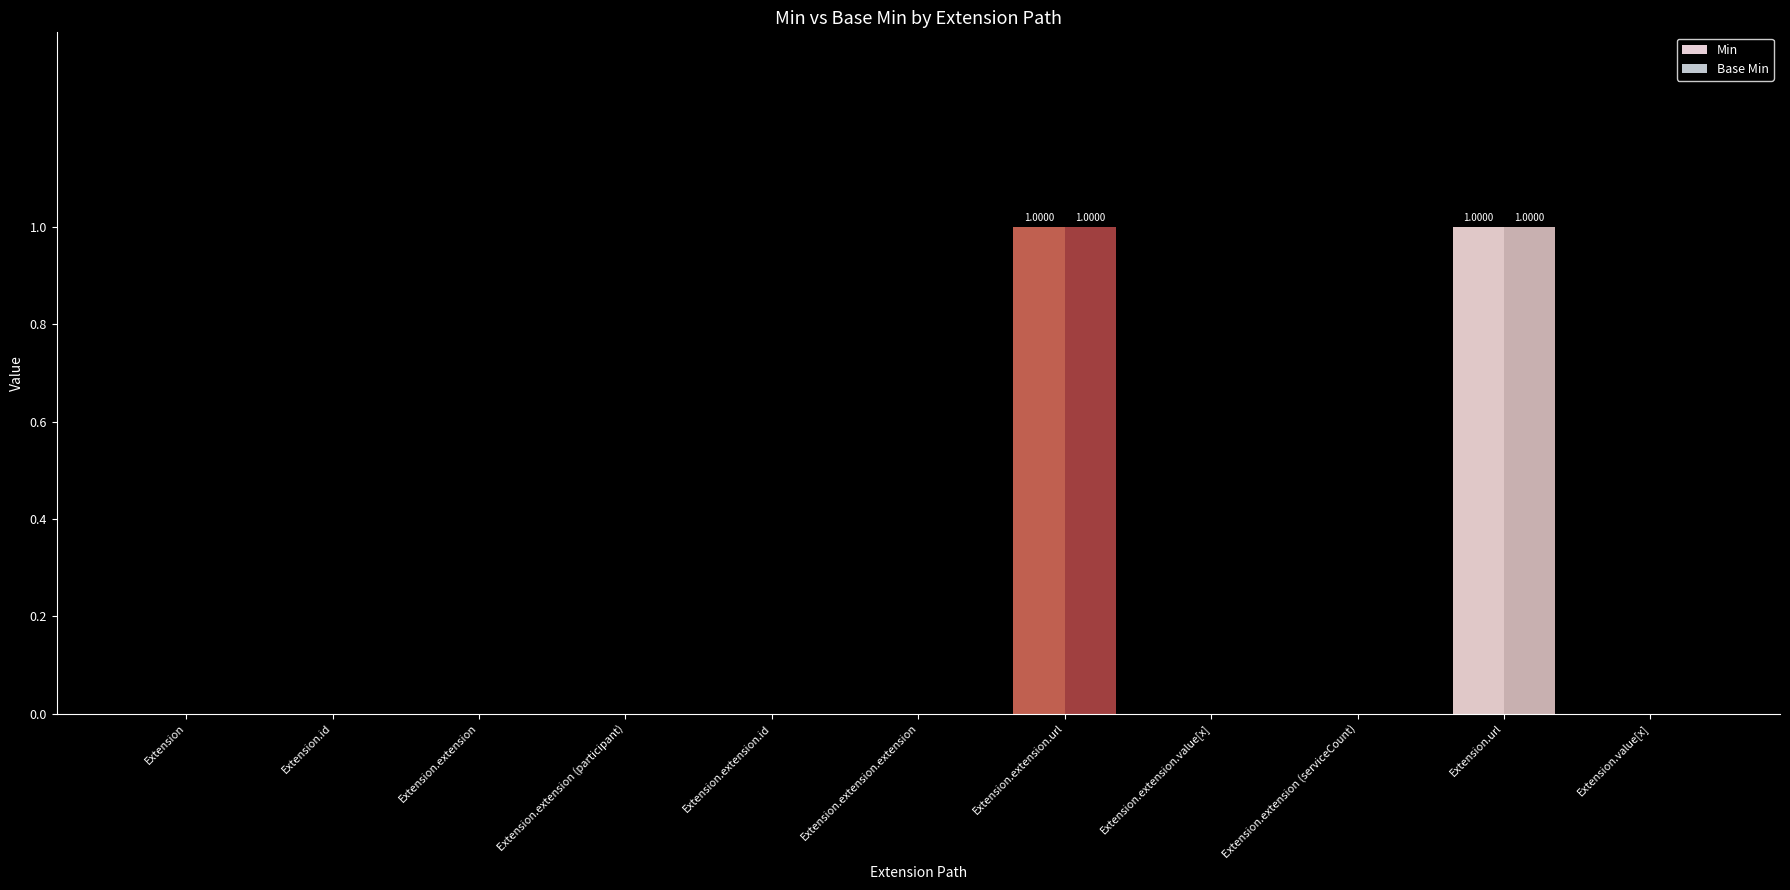

How many bars are there in each group?

2